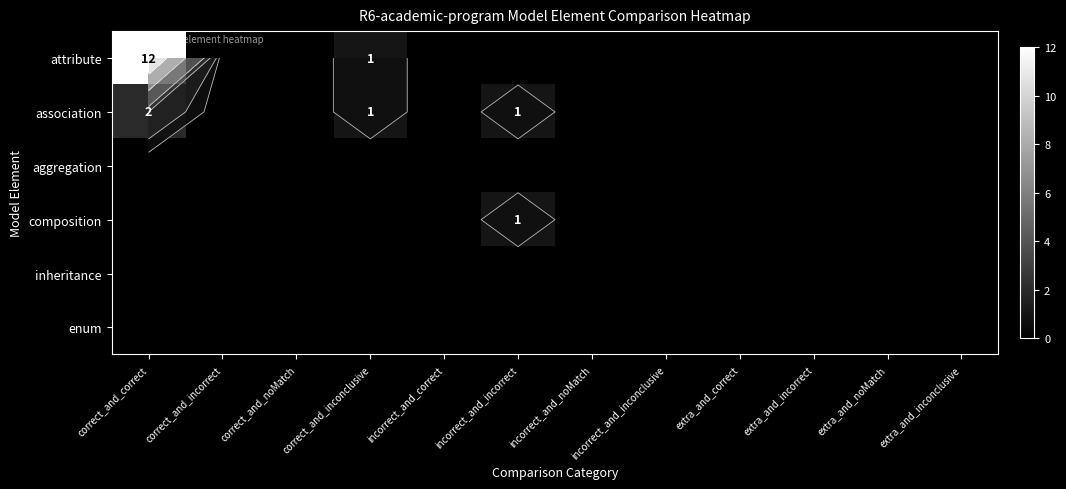

At which category is the sum across all series the highest?

correct_and_correct